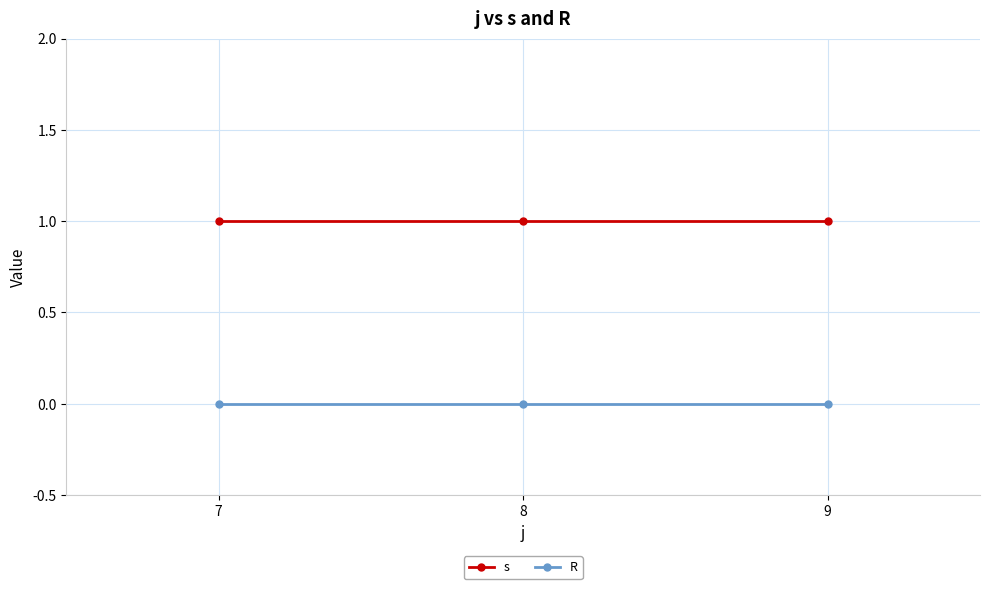

At 8, list the series in order from largest to smallest.

s, R